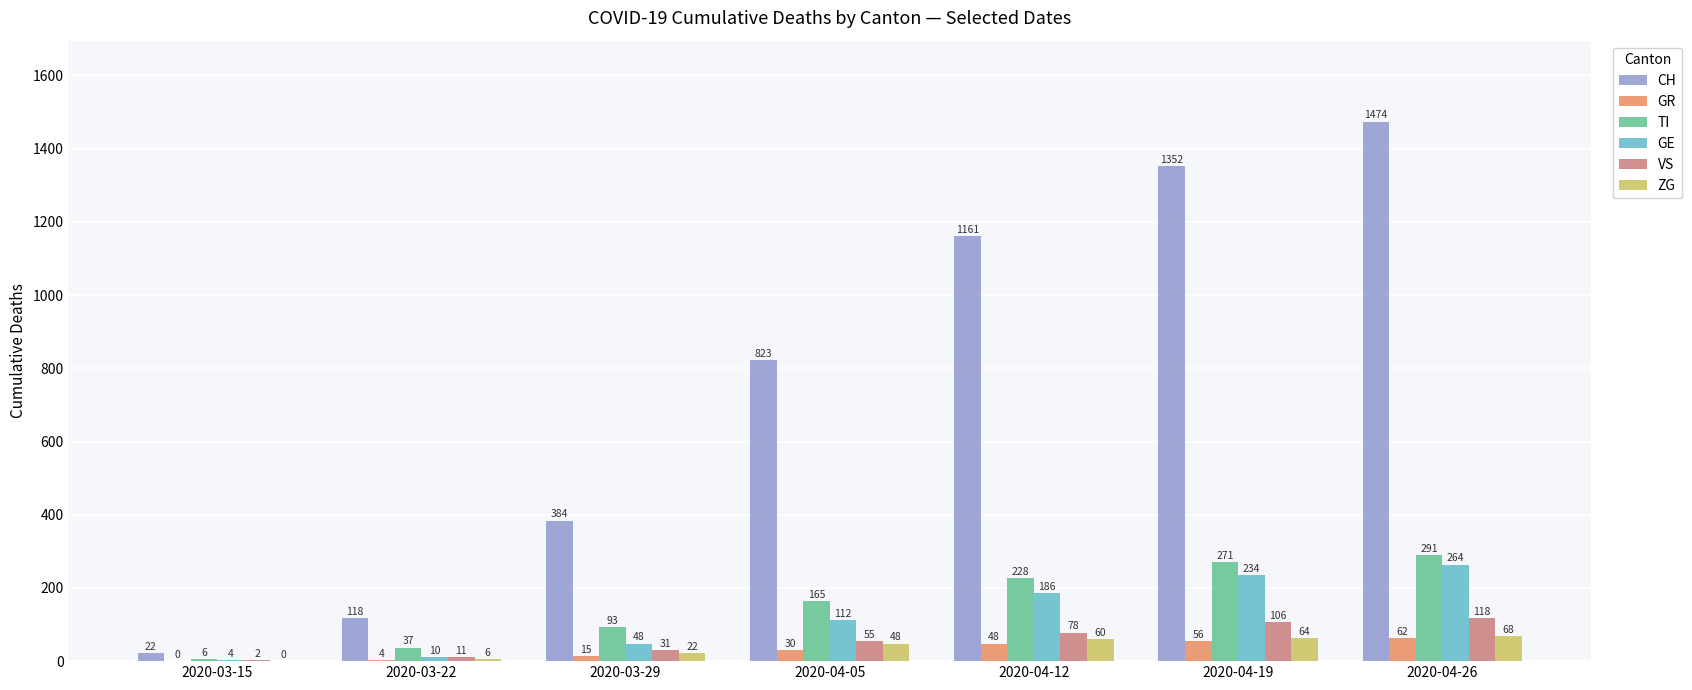

Reading right to left, extract all data points from this chart.

CH: 2020-04-26=1474	2020-04-19=1352	2020-04-12=1161	2020-04-05=823	2020-03-29=384	2020-03-22=118	2020-03-15=22
GR: 2020-04-26=62	2020-04-19=56	2020-04-12=48	2020-04-05=30	2020-03-29=15	2020-03-22=4	2020-03-15=0
TI: 2020-04-26=291	2020-04-19=271	2020-04-12=228	2020-04-05=165	2020-03-29=93	2020-03-22=37	2020-03-15=6
GE: 2020-04-26=264	2020-04-19=234	2020-04-12=186	2020-04-05=112	2020-03-29=48	2020-03-22=10	2020-03-15=4
VS: 2020-04-26=118	2020-04-19=106	2020-04-12=78	2020-04-05=55	2020-03-29=31	2020-03-22=11	2020-03-15=2
ZG: 2020-04-26=68	2020-04-19=64	2020-04-12=60	2020-04-05=48	2020-03-29=22	2020-03-22=6	2020-03-15=0